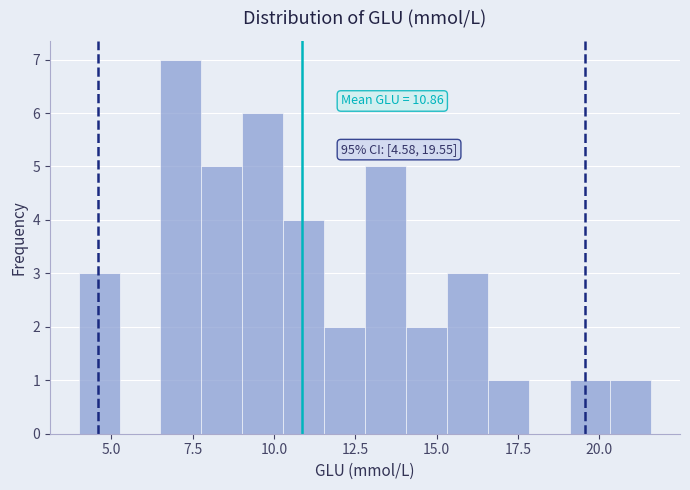

Read against the x-axis, roughly where is the centre of the tallest bar?

7.0